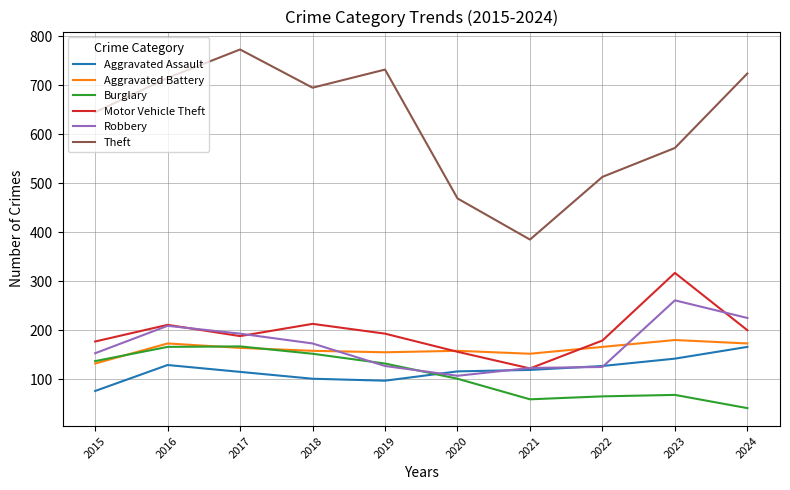

What is the difference between the highest and lowest values at 2017?

658